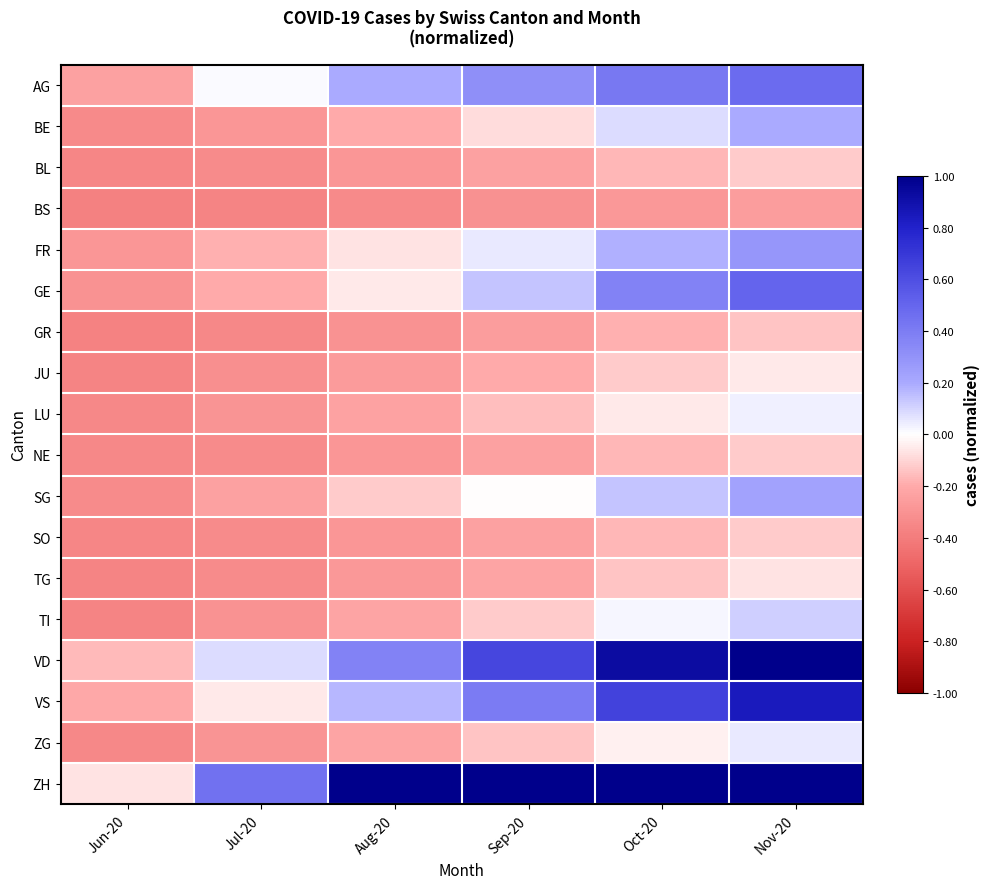

Rank the series at Oct-20 from highest to lowest value.

ZH, VD, VS, AG, GE, FR, SG, BE, TI, ZG, LU, JU, TG, BL, NE, SO, GR, BS